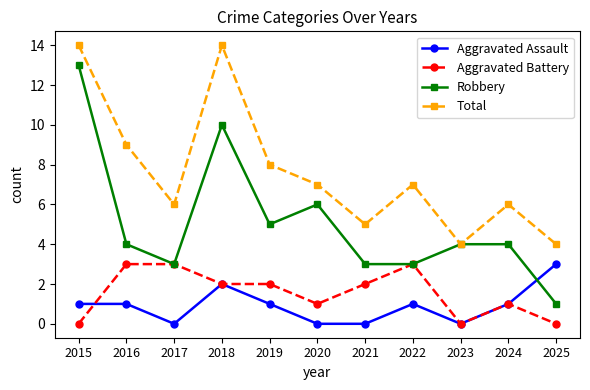

Which series has the largest total across all categories?

Total